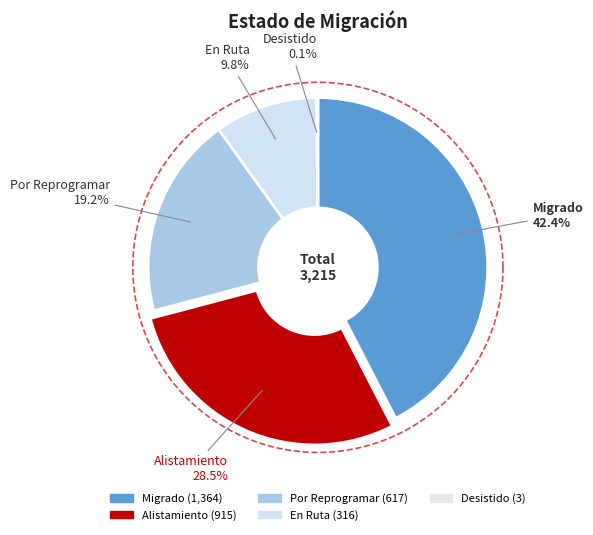

What percentage do Alistamiento and Migrado together represent?

70.9%